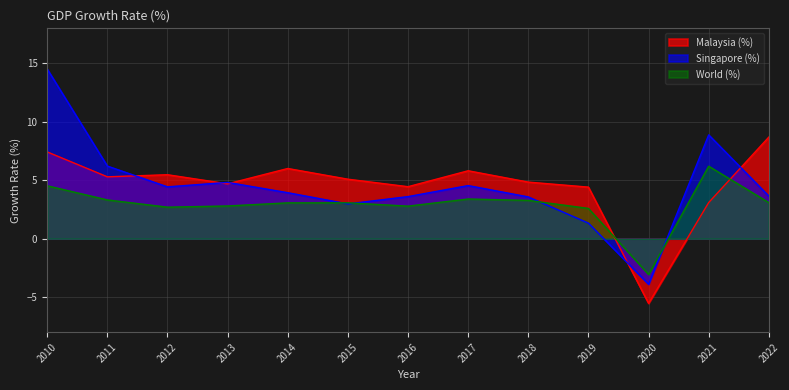

How many distinct data groups are displayed?

3